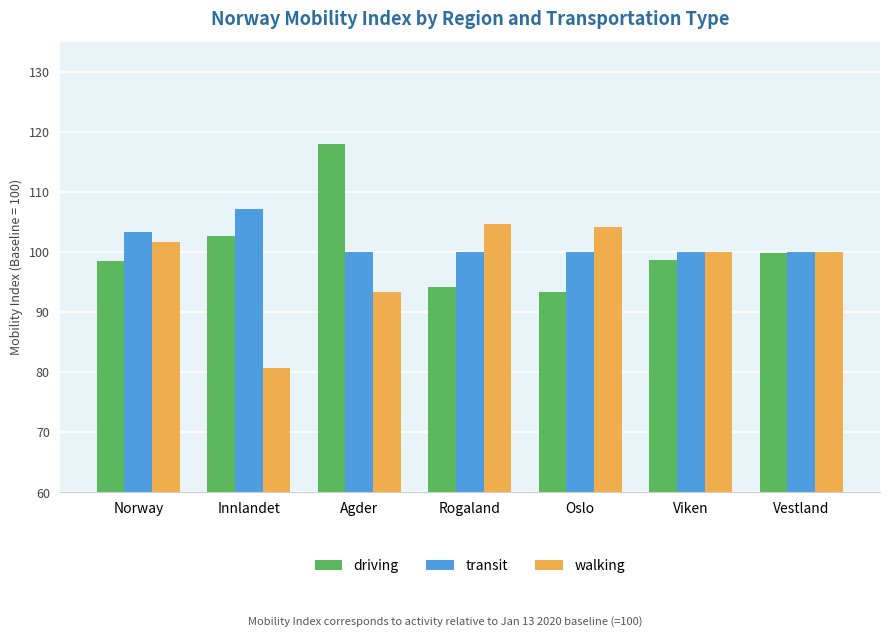

Which category has the highest value in the transit series?

Innlandet